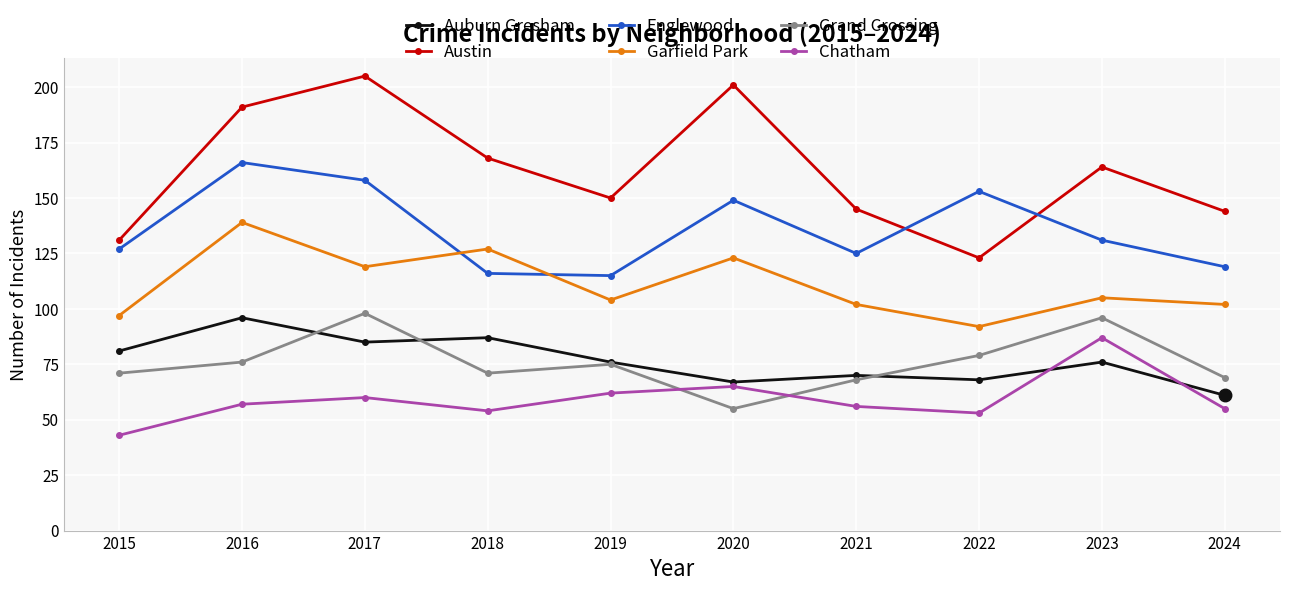

What is the value of the Grand Crossing point at the 5th from the left?

75